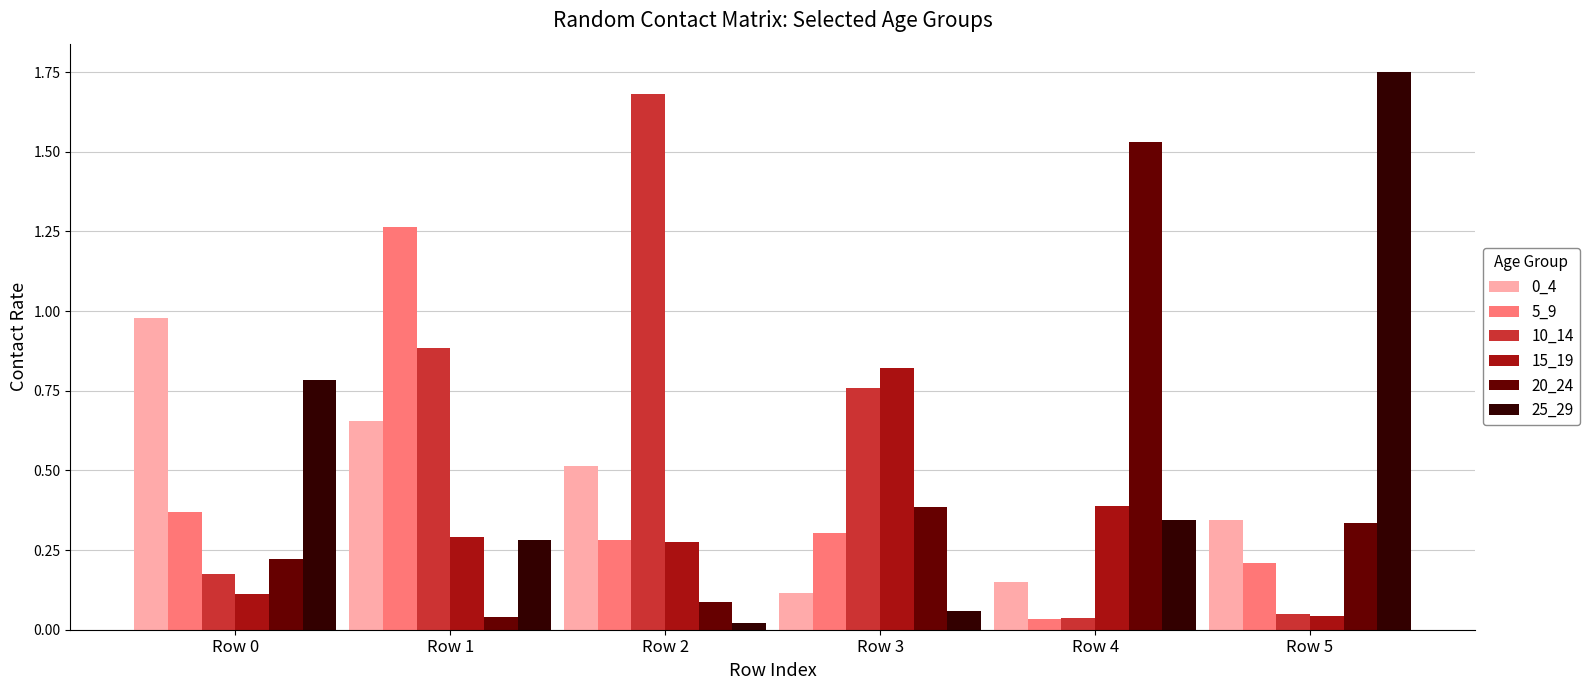

At which label is 15_19 closest to 0?

Row 5